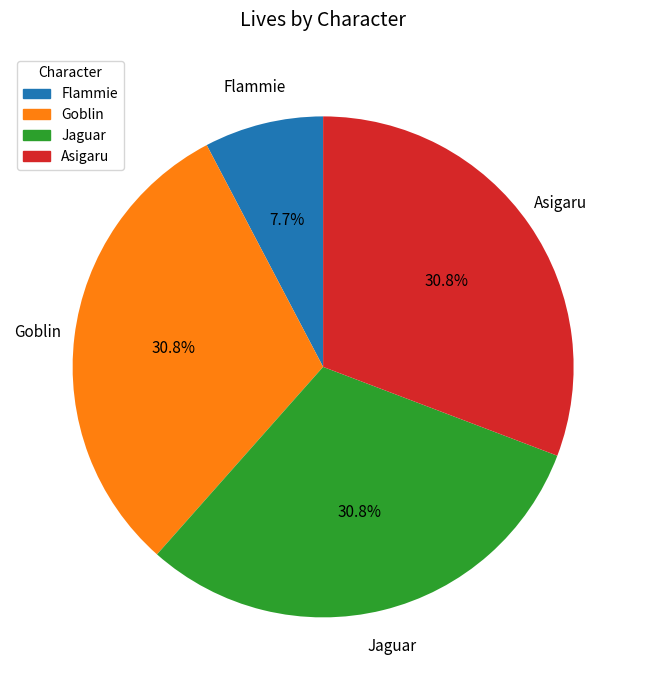

How many segments does this pie chart have?

4